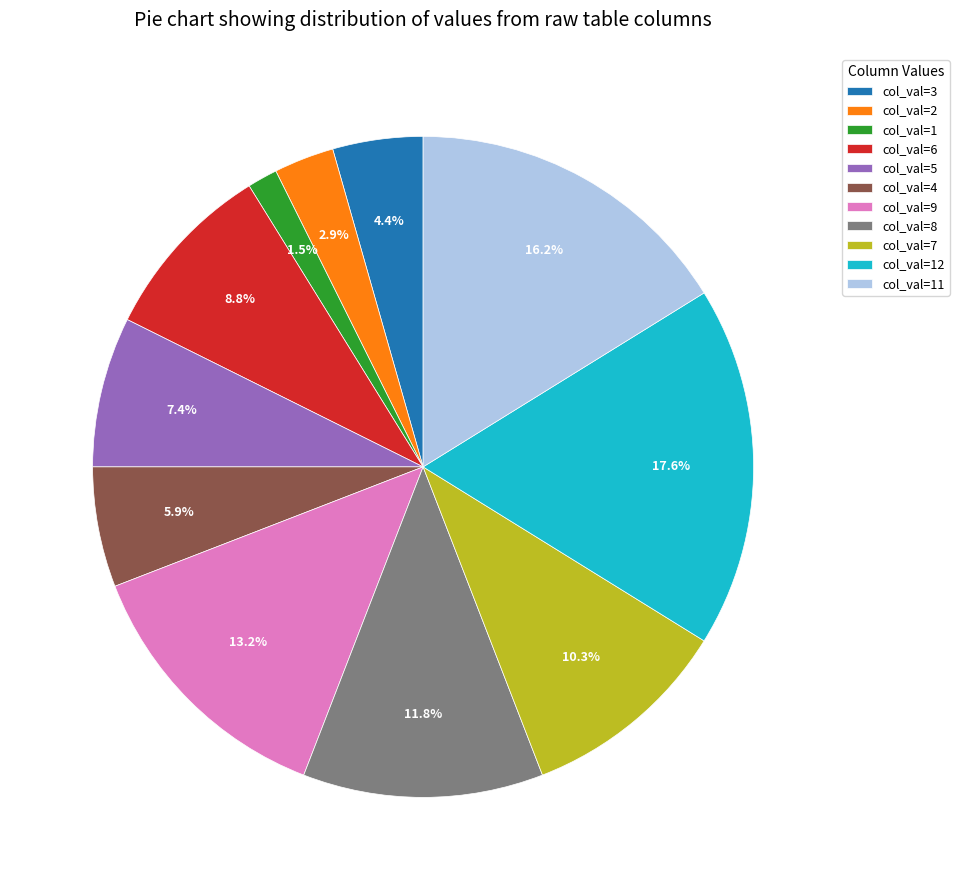

Which category has the biggest portion of the pie?

col_val=12